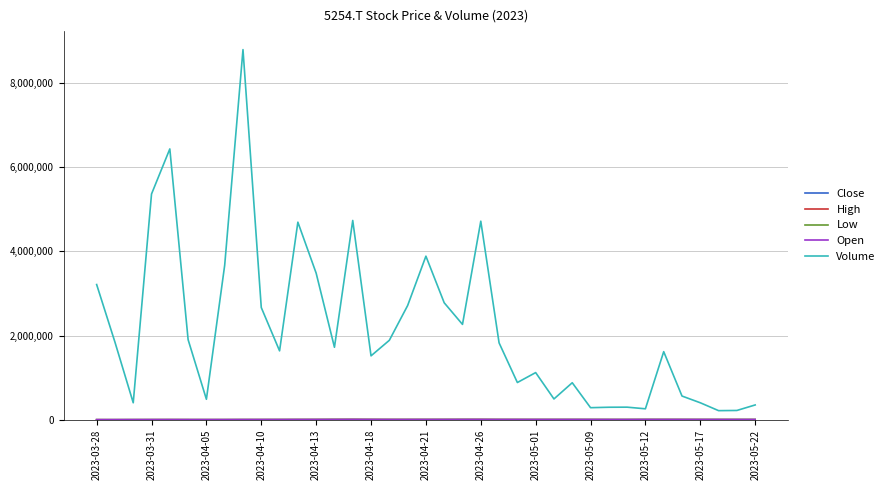

What is the lowest value of the Volume series?

216700